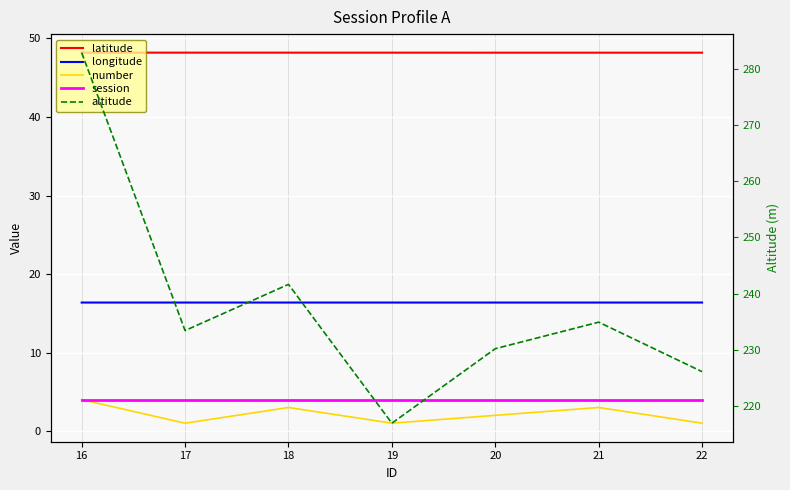

What value does the number series have at 19?

1.0